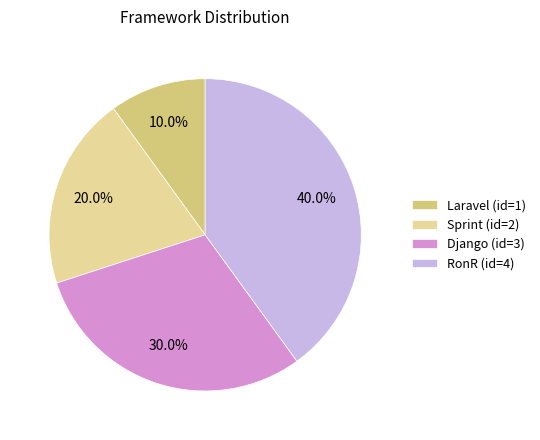

How many slices are in this pie chart?

4